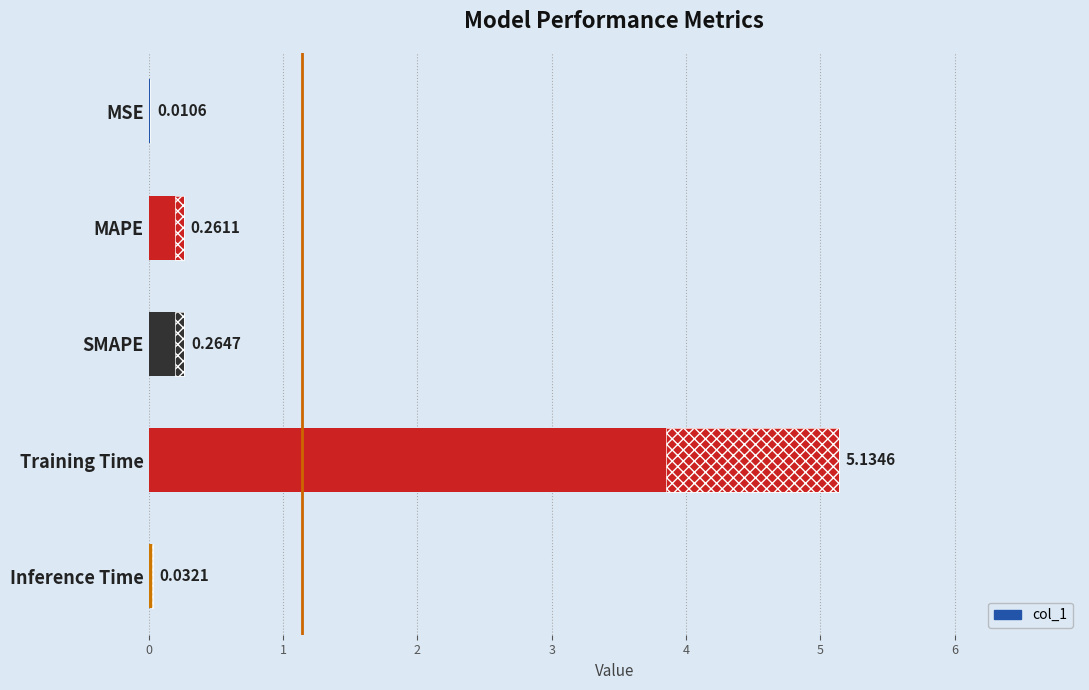

Reading right to left, extract all data points from this chart.

0.0	5.1	0.3	0.3	0.0